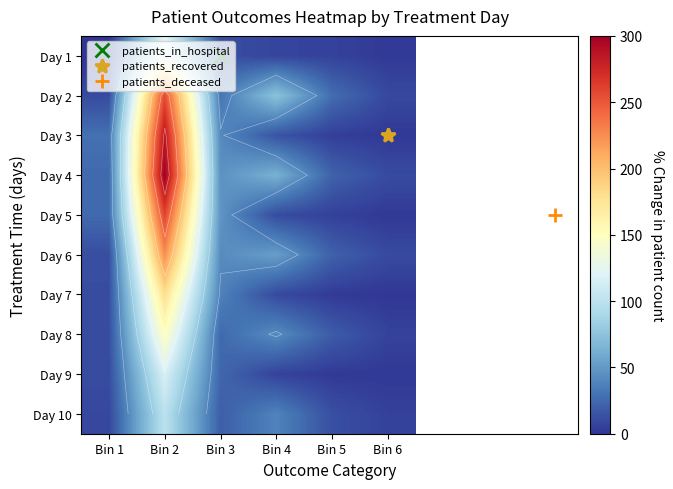

At which label is Day 1 closest to 62?

Bin 3